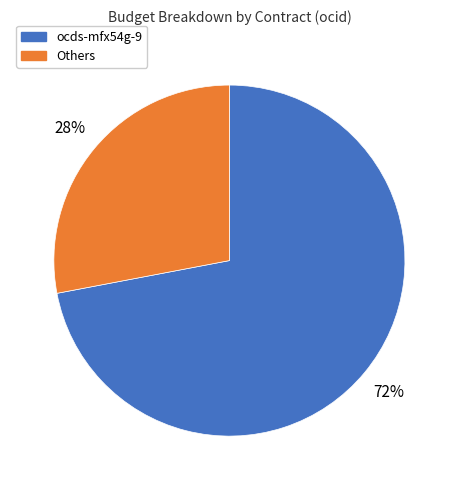

To the nearest percent, what percentage of the pie is Others?

28%